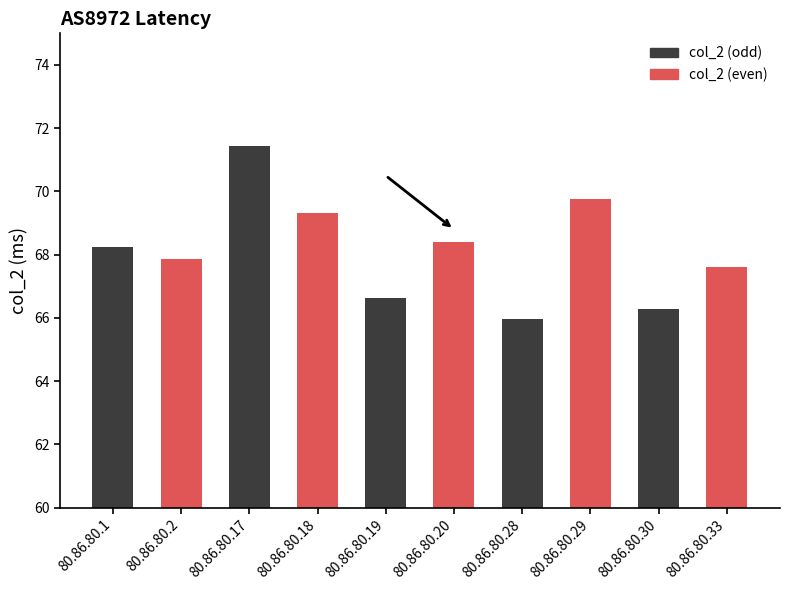

What is the smallest value displayed?

66.0